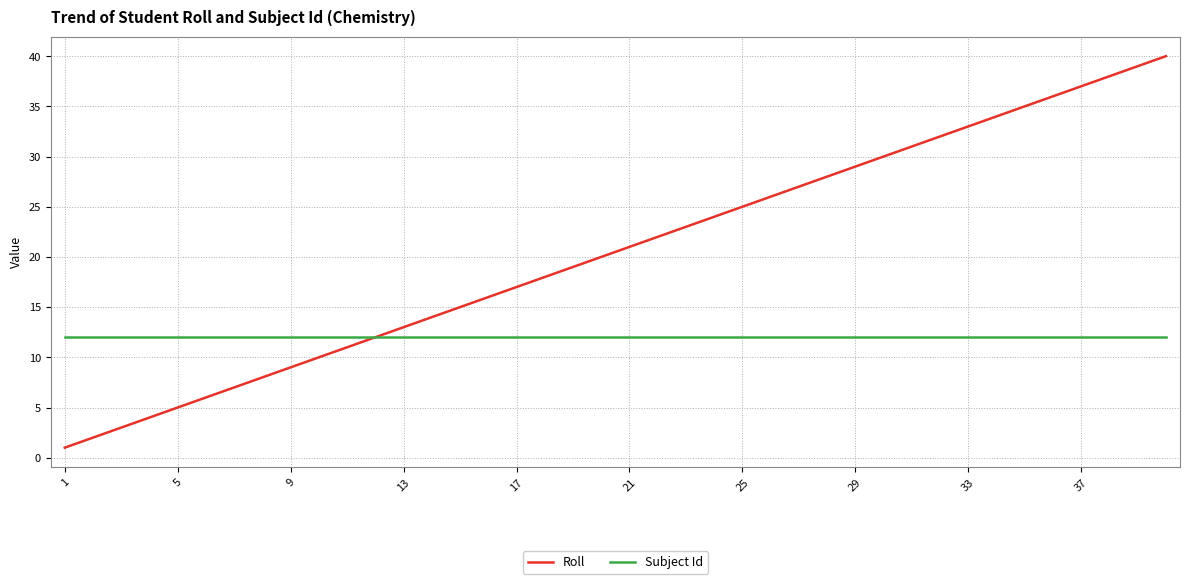

Reading left to right, what are all the values shown in this chart?

Roll: 1	2	3	4	5	6	7	8	9	10	11	12	13	14	15	16	17	18	19	20	21	22	23	24	25	26	27	28	29	30	31	32	33	34	35	36	37	38	39	40
Subject Id: 12	12	12	12	12	12	12	12	12	12	12	12	12	12	12	12	12	12	12	12	12	12	12	12	12	12	12	12	12	12	12	12	12	12	12	12	12	12	12	12